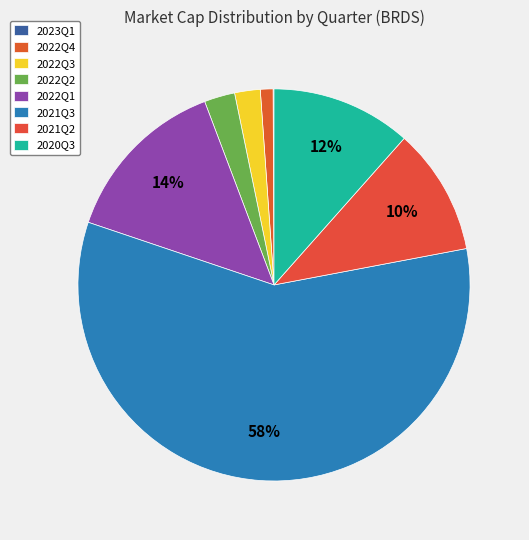

True or false: 2022Q4 accounts for 1% of the total.

True